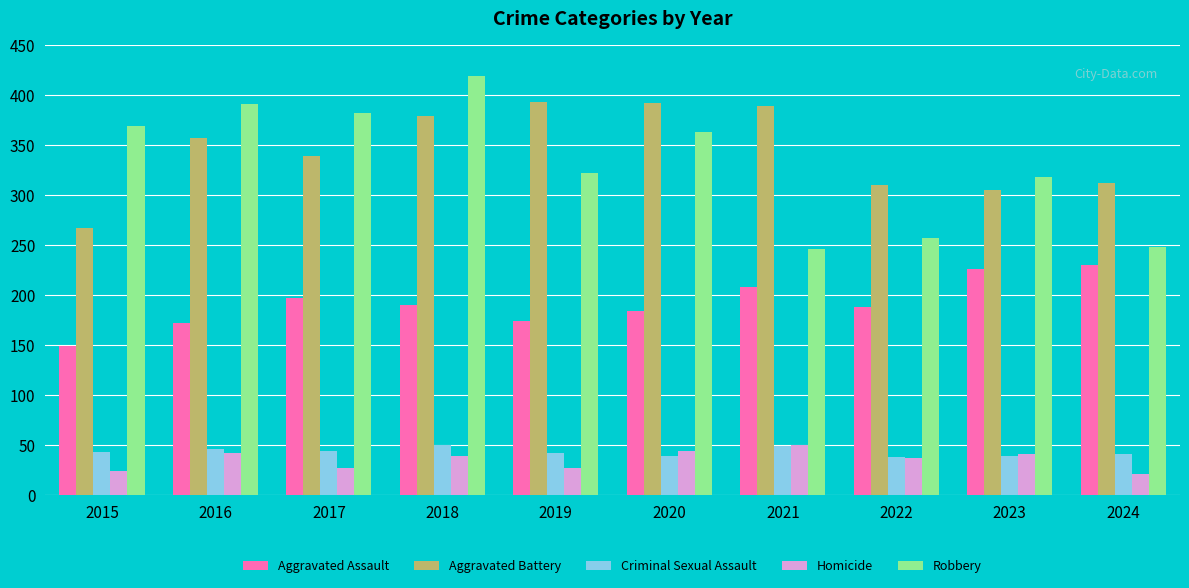

The value of Aggravated Assault at 2024 is 65. True or false?

False